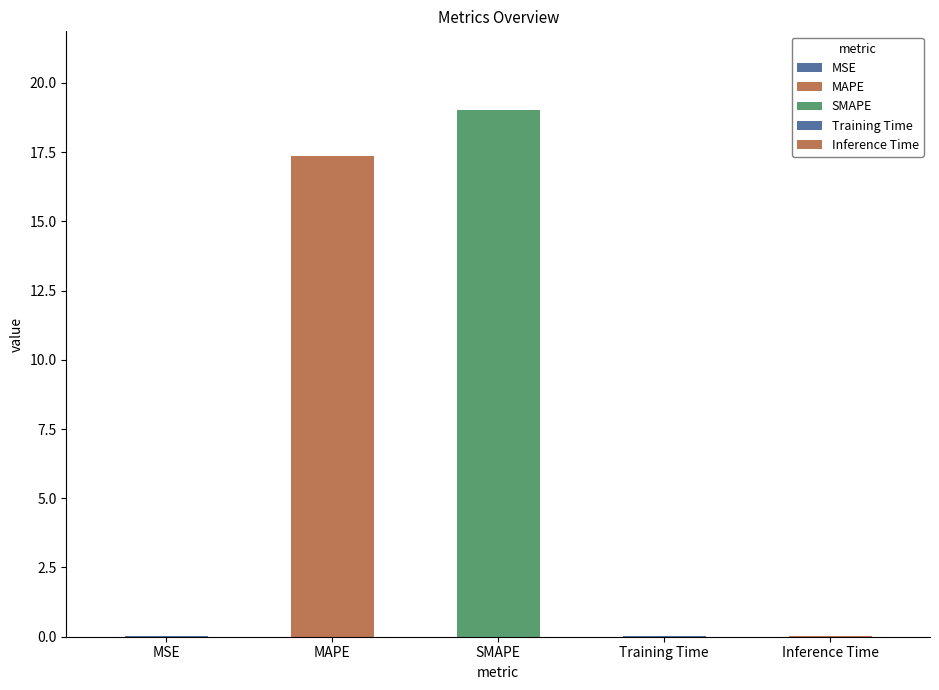

What is the sum of the values at Training Time and Inference Time?

0.1